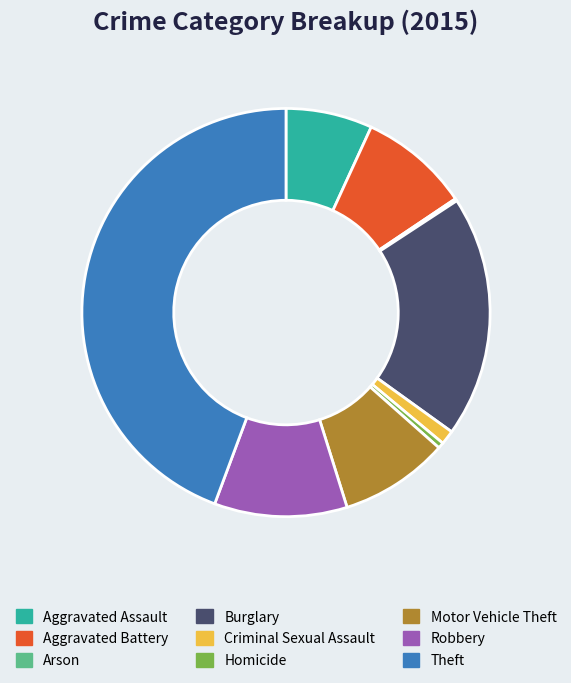

The Aggravated Battery slice represents 9% of the pie. True or false?

True